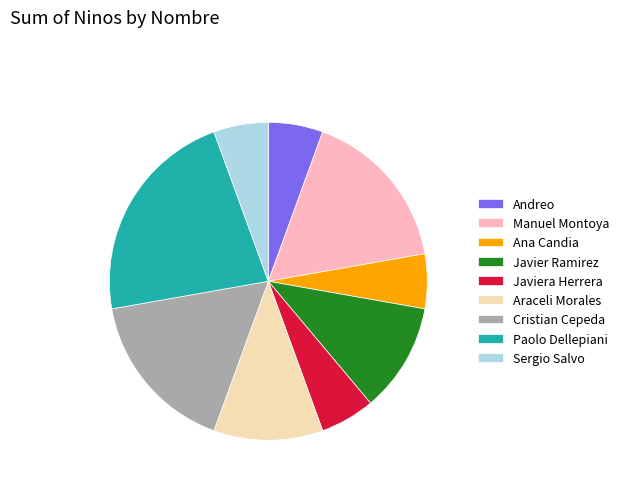

Which slice is the largest?

Paolo Dellepiani